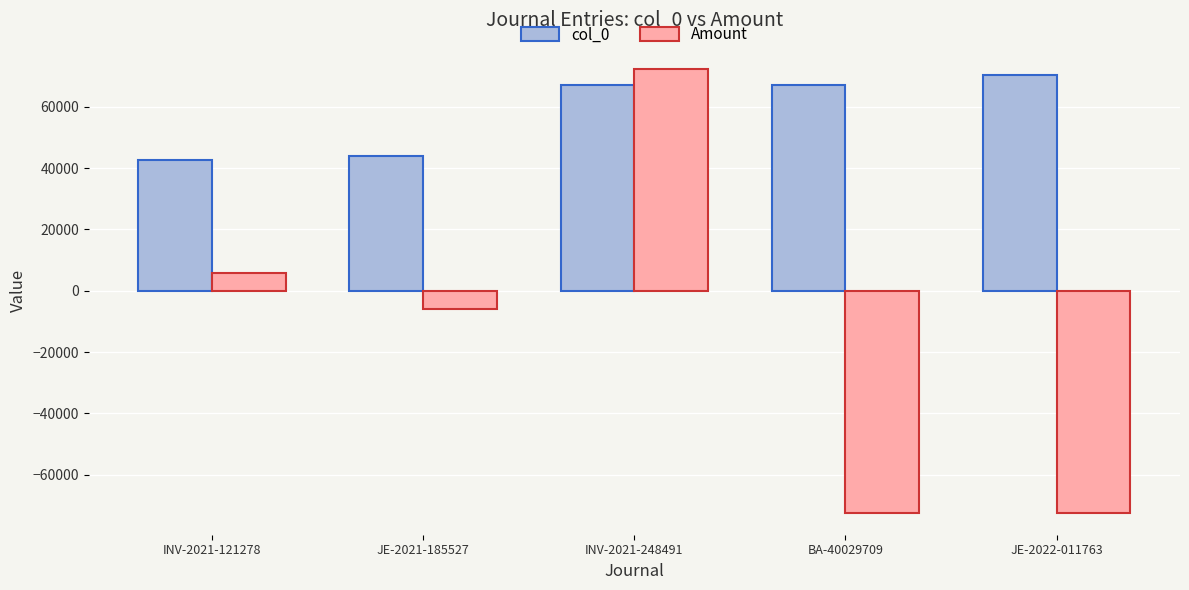

The col_0 series shows 9955.6 at INV-2021-121278. True or false?

False